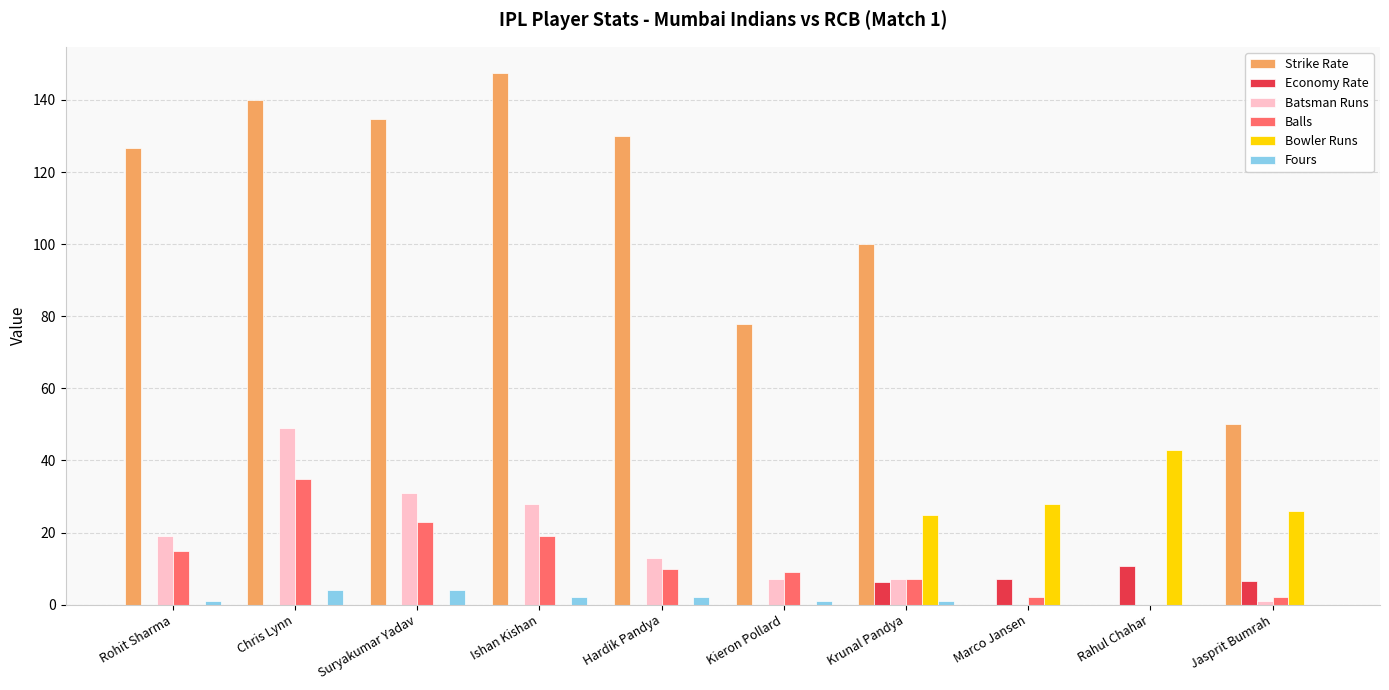

Are the bars grouped side by side (vs. stacked)?

Yes